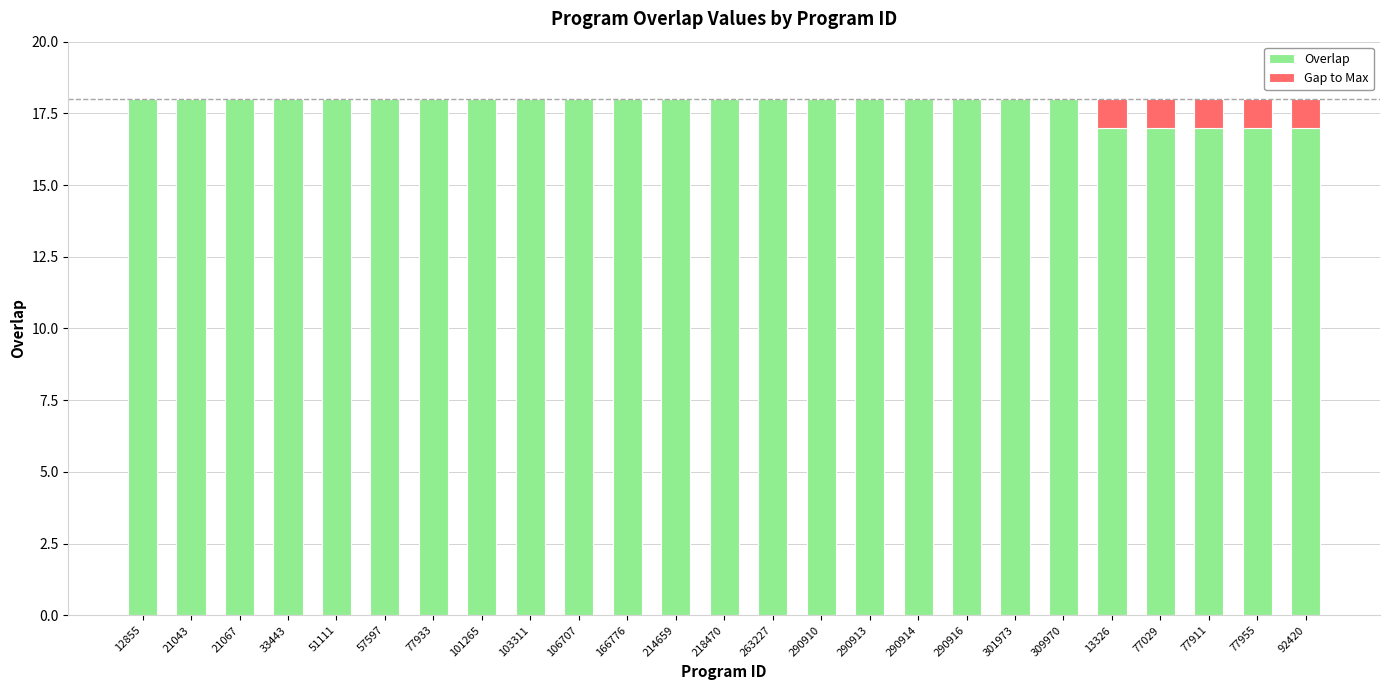

The value of Overlap at 77911 is 24. True or false?

False